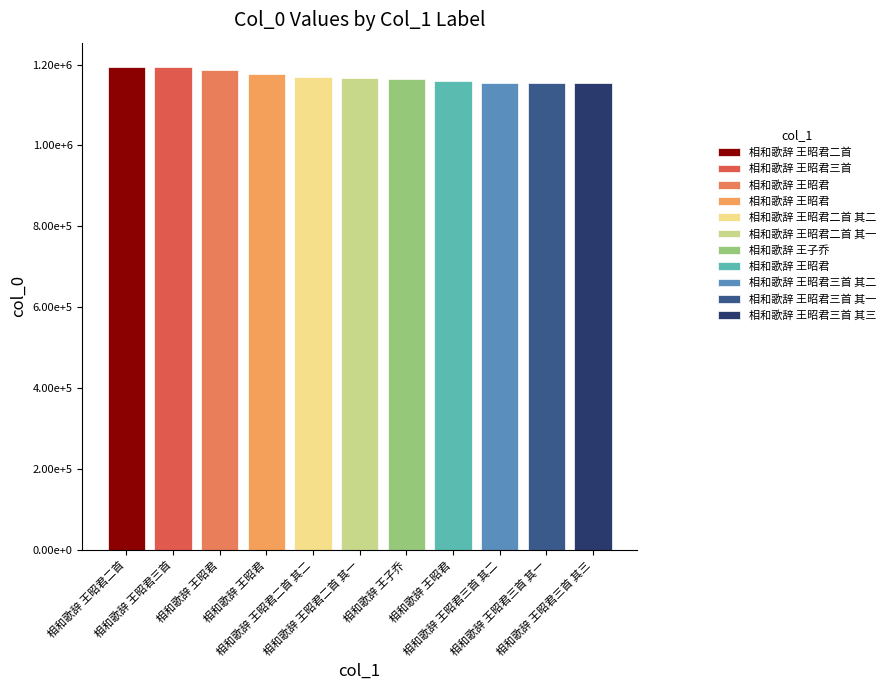

What is the maximum value shown in the chart?

1194451